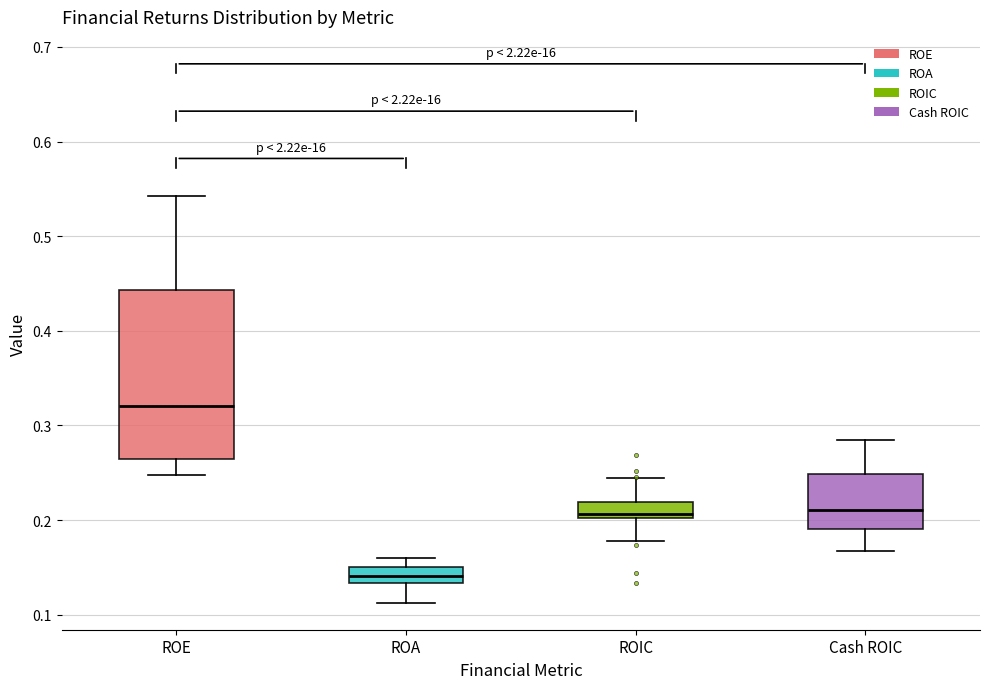

Reading left to right, read every box against the y-axis: the position of its median line, the range the box covers, and the ends of its whiskers. The values are not printed on the chart, so give them approximately, as read against the axis.

ROE: median 0.32, box 0.26 to 0.44, whiskers 0.25 to 0.54
ROA: median 0.14, box 0.13 to 0.15, whiskers 0.11 to 0.16
ROIC: median 0.21, box 0.20 to 0.22, whiskers 0.18 to 0.24
Cash ROIC: median 0.21, box 0.19 to 0.25, whiskers 0.17 to 0.28